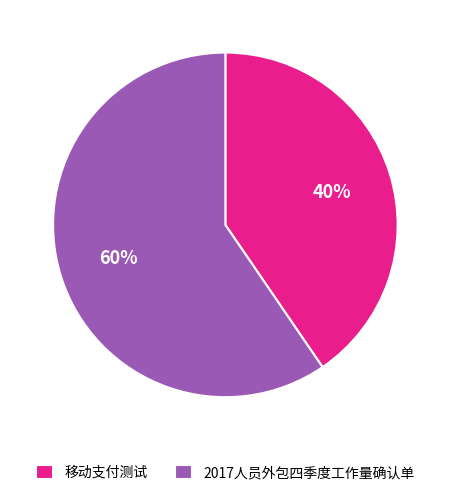

To the nearest percent, what is the average slice percentage?

50%